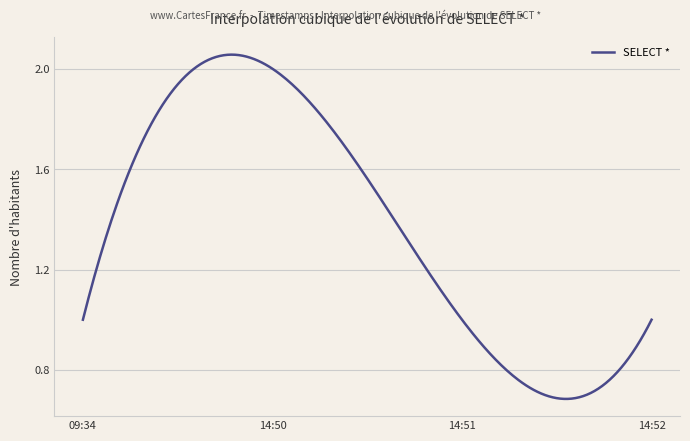

At which label is the value closest to 1?

2019-04-24 09:34:00